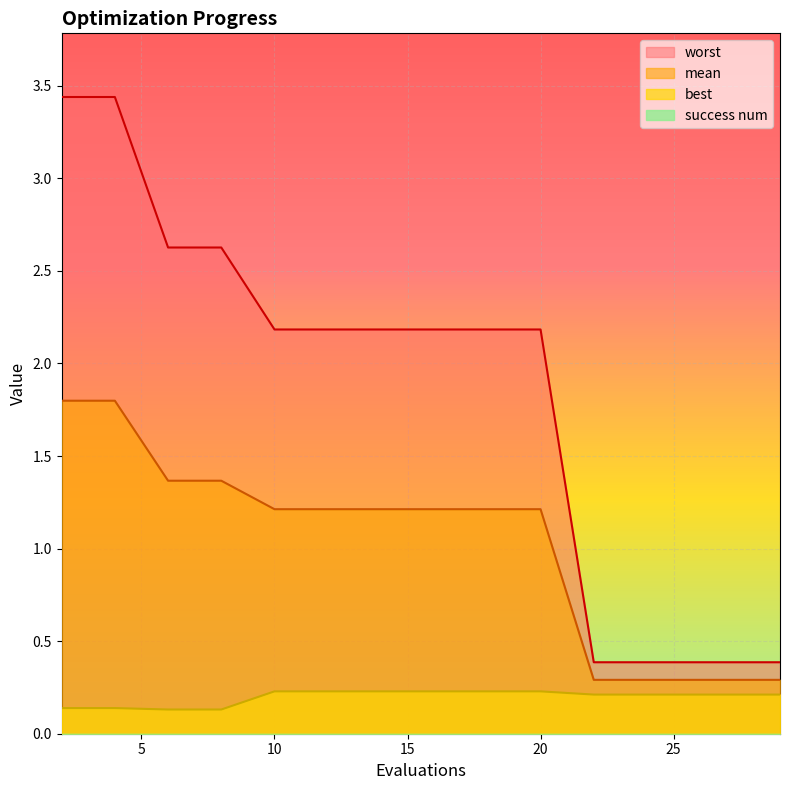

True or false: worst and mean cross at least once.

False